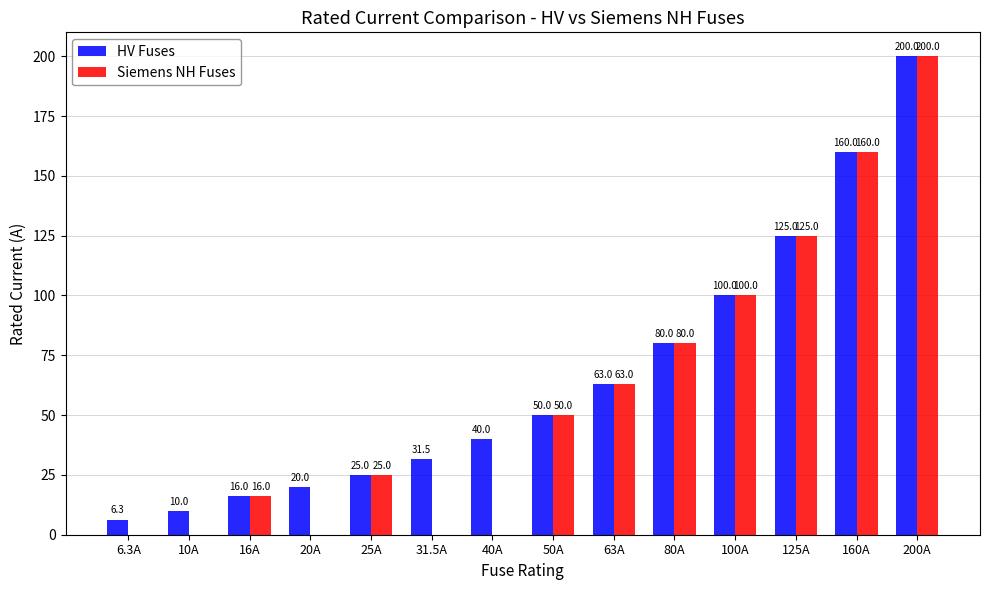

At which label is Siemens NH Fuses closest to 100?

100A